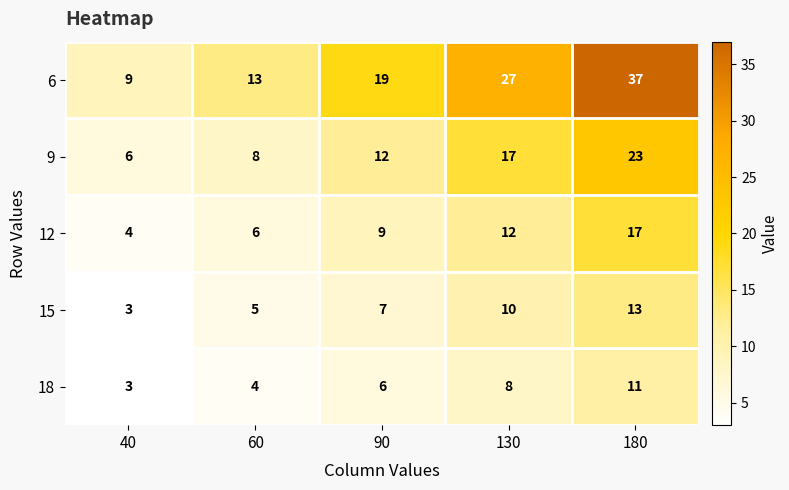

What is the difference between the 9 values at 40 and 180?

17